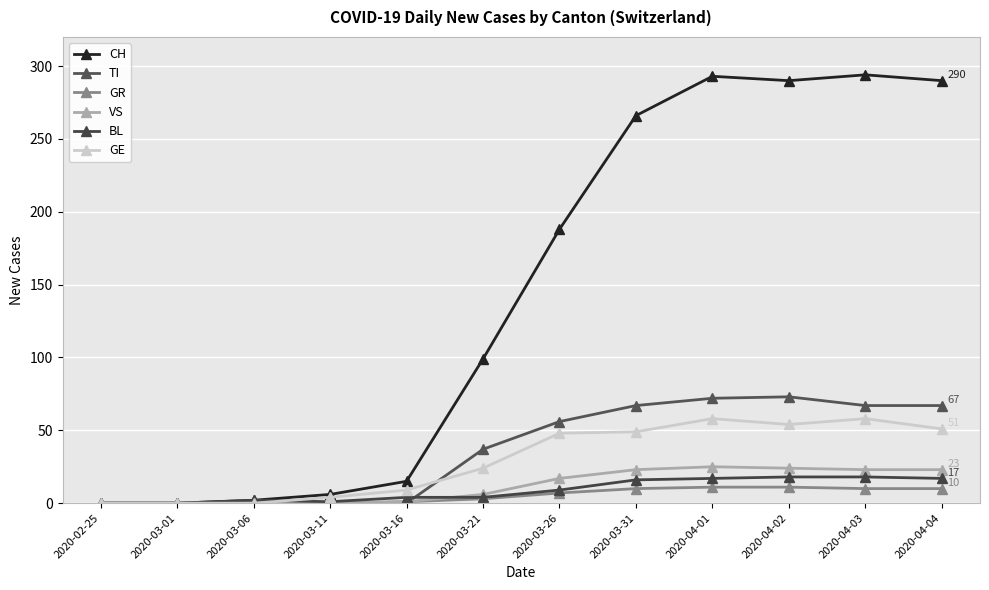

How many interior local valleys does the GE series have?

1